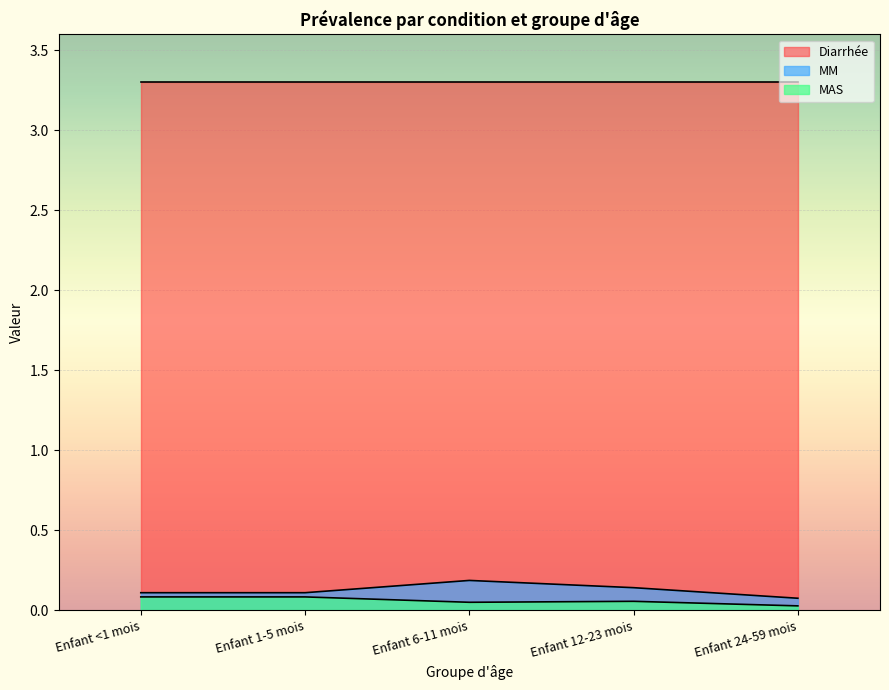

True or false: MM and MAS cross at least once.

False